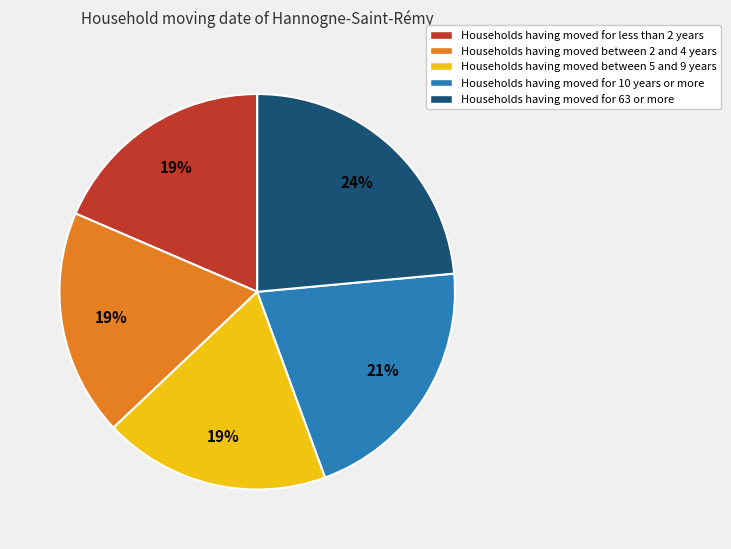

To the nearest percent, what is the average slice percentage?

20%